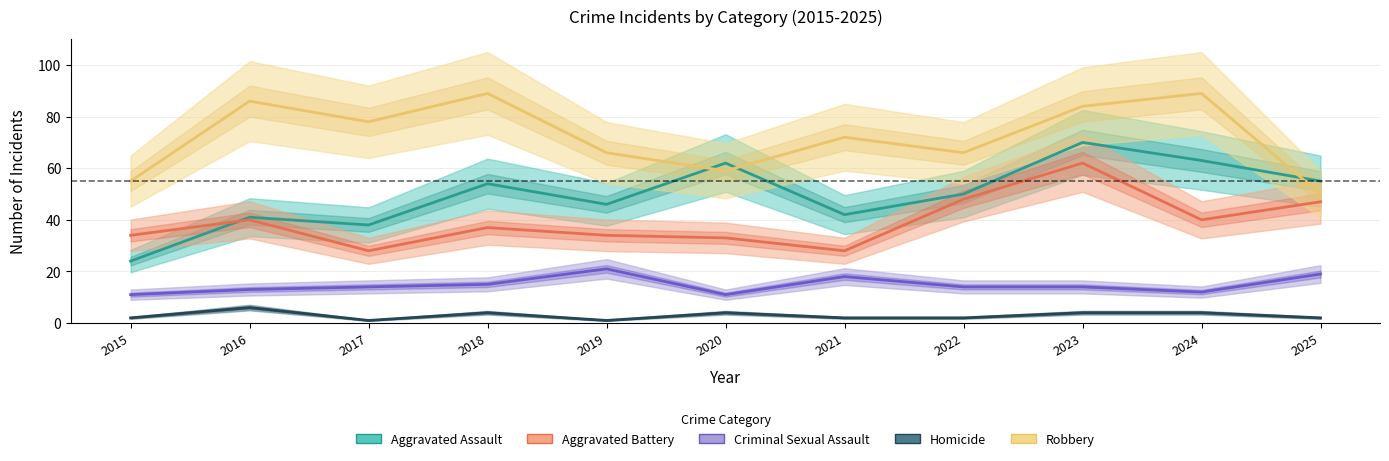

How many interior local valleys does the Aggravated Assault series have?

3